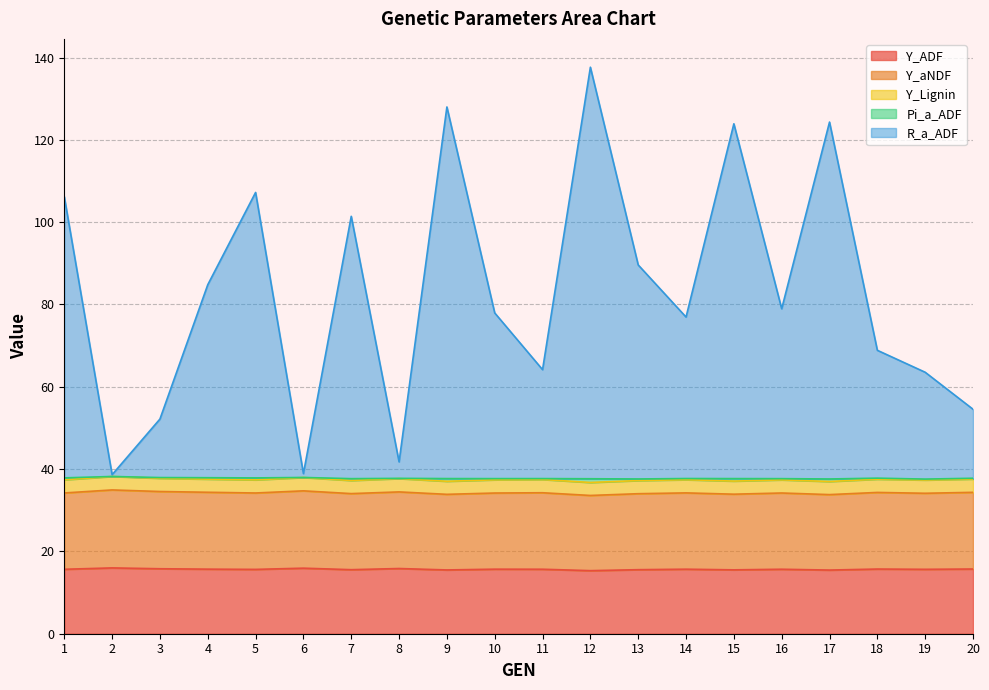

True or false: Y_ADF has a value of 15.7 at 14.

True